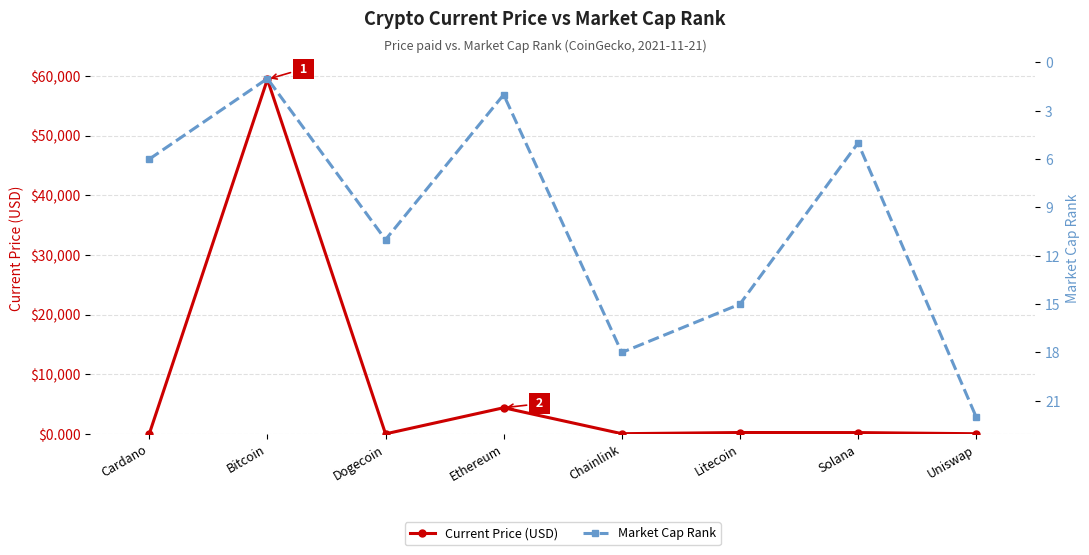

How many lines are shown in the chart?

2